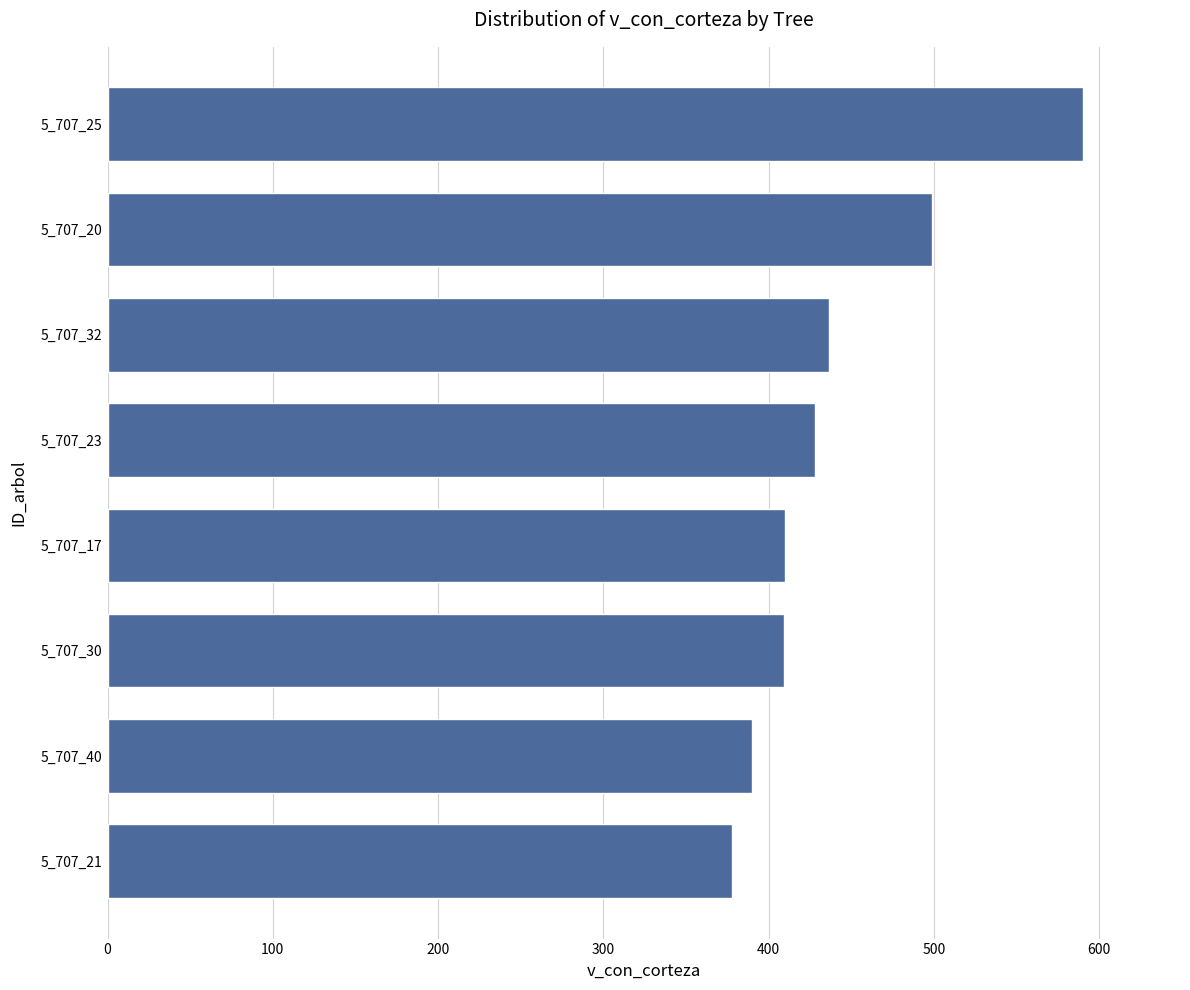

Does the chart contain stacked bars?

No